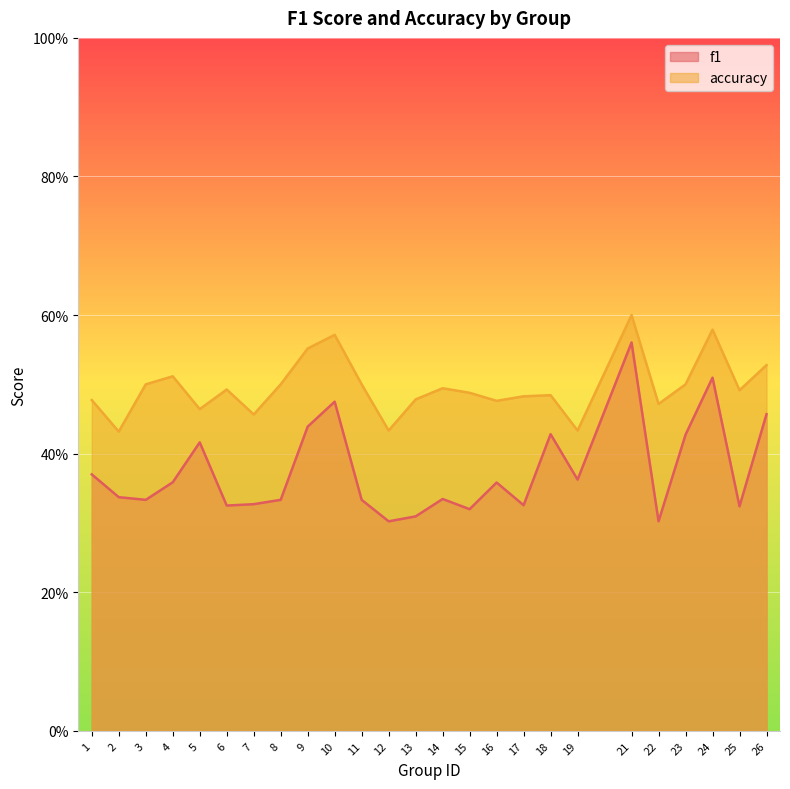

Which series has the widest spread of values?

f1